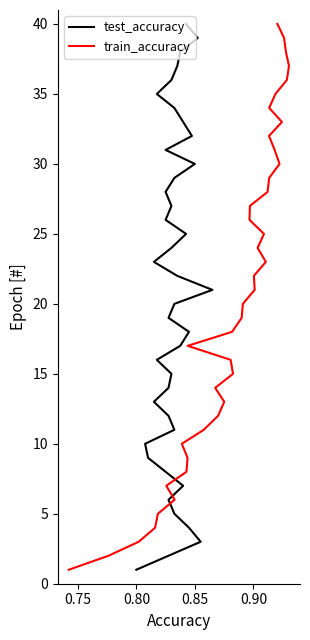

Is the value of test_accuracy at 12 greater than the value of train_accuracy at 21?

No